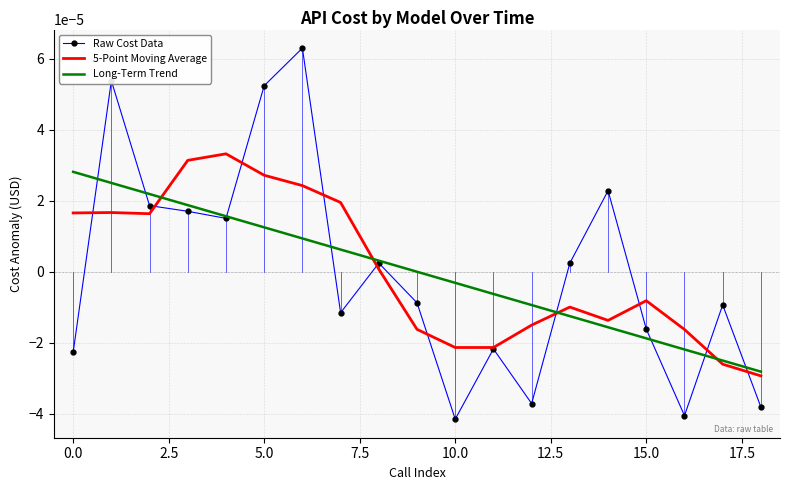

Which series has the largest range (max minus min)?

Raw Cost Data